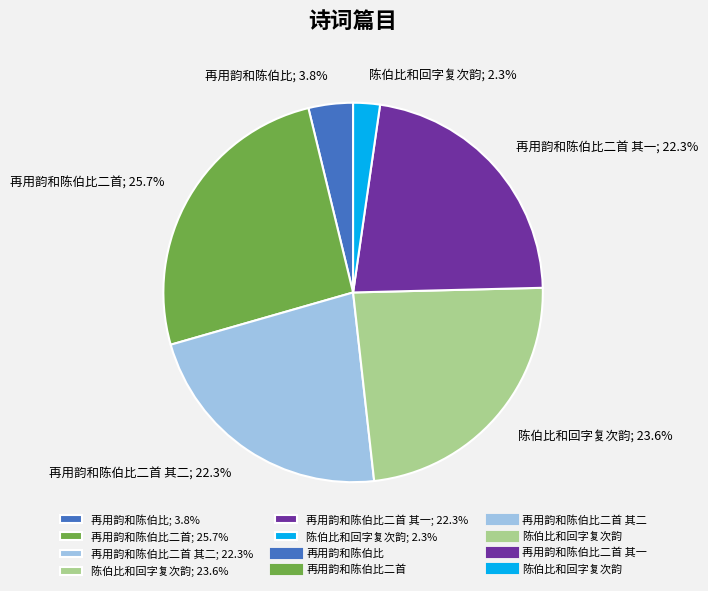

What portion of the pie excludes 再用韵和陈伯比二首 其一; 22.3%?

77.7%